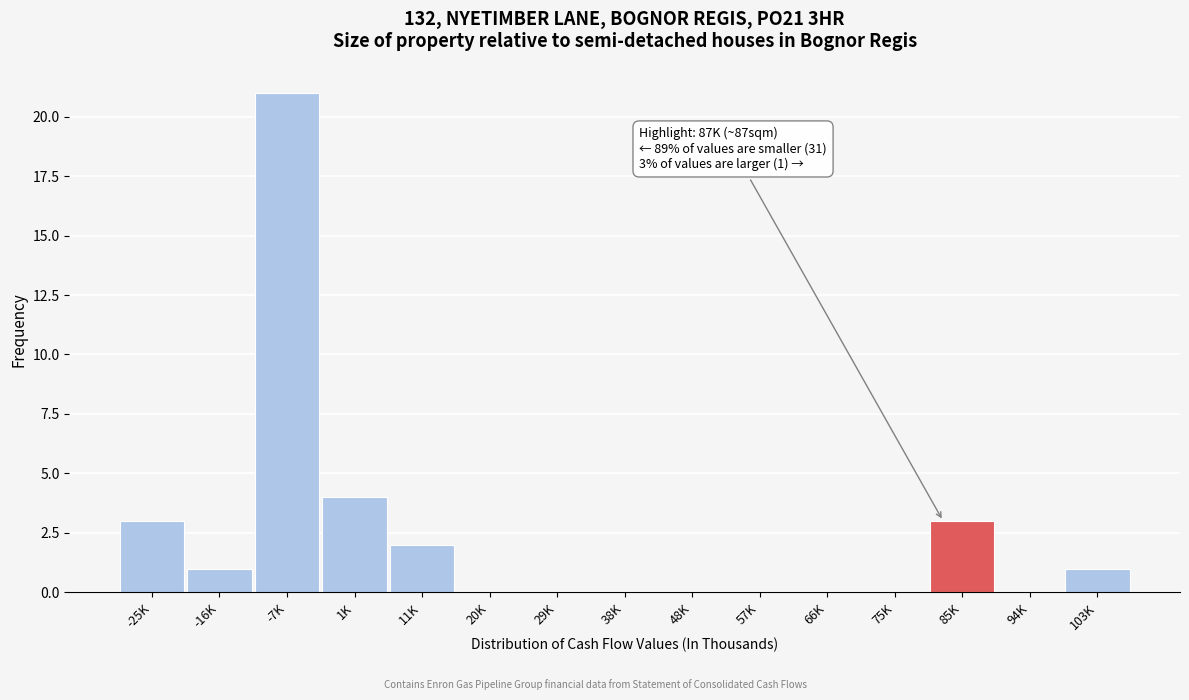

Reading left to right, list all the values displayed in this chart.

-25K=3	-16K=1	-7K=21	1K=4	11K=2	20K=0	29K=0	38K=0	48K=0	57K=0	66K=0	75K=0	85K=3	94K=0	103K=1